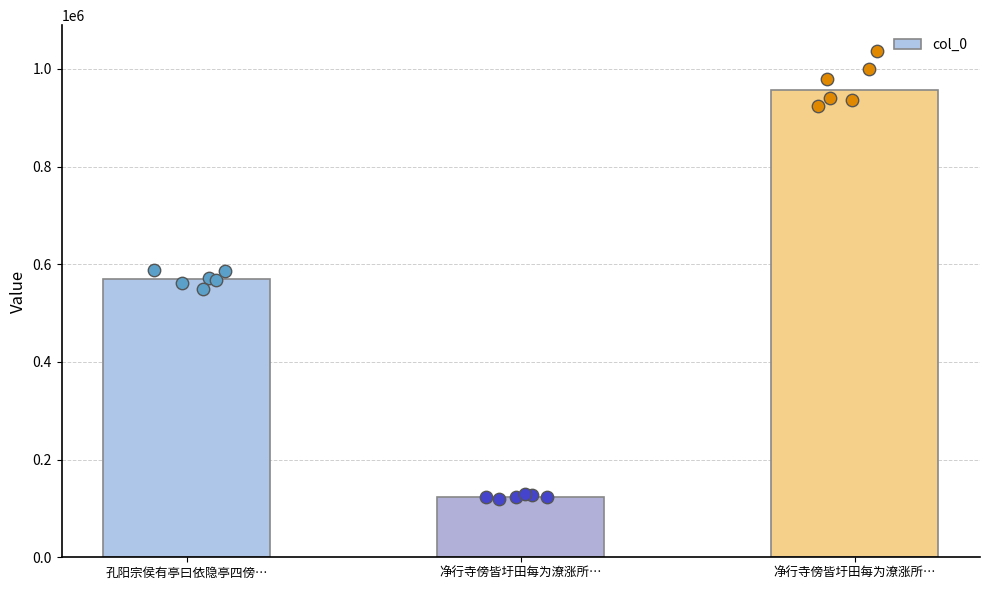

What is the ratio of the value at 净行寺傍皆圩田每为潦涨所… to the value at 孔阳宗侯有亭曰依隐亭四傍…?

1.7